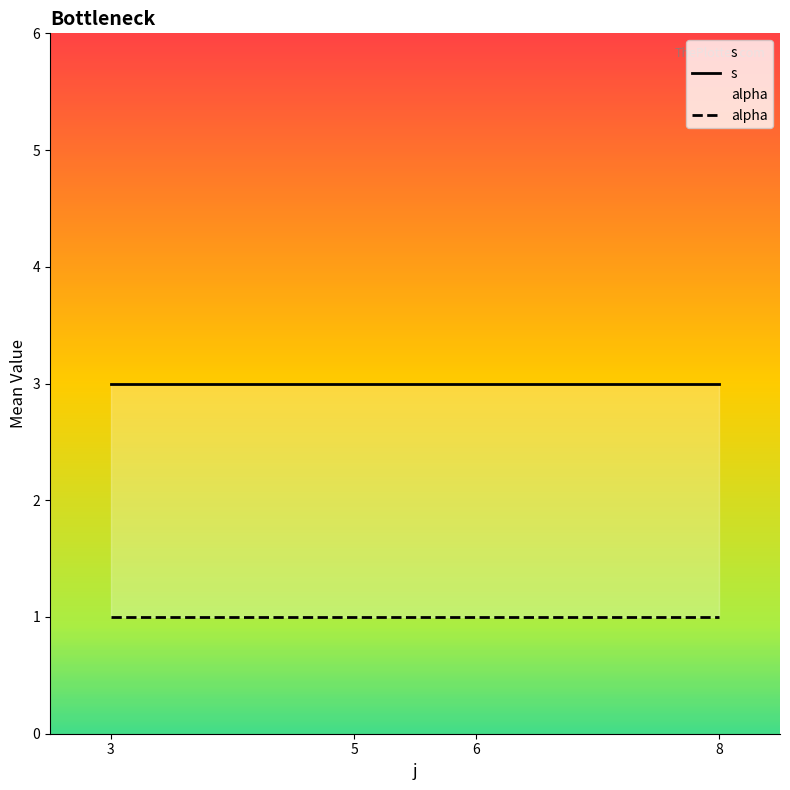

Between 3 and 8, which series saw the biggest shift?

s